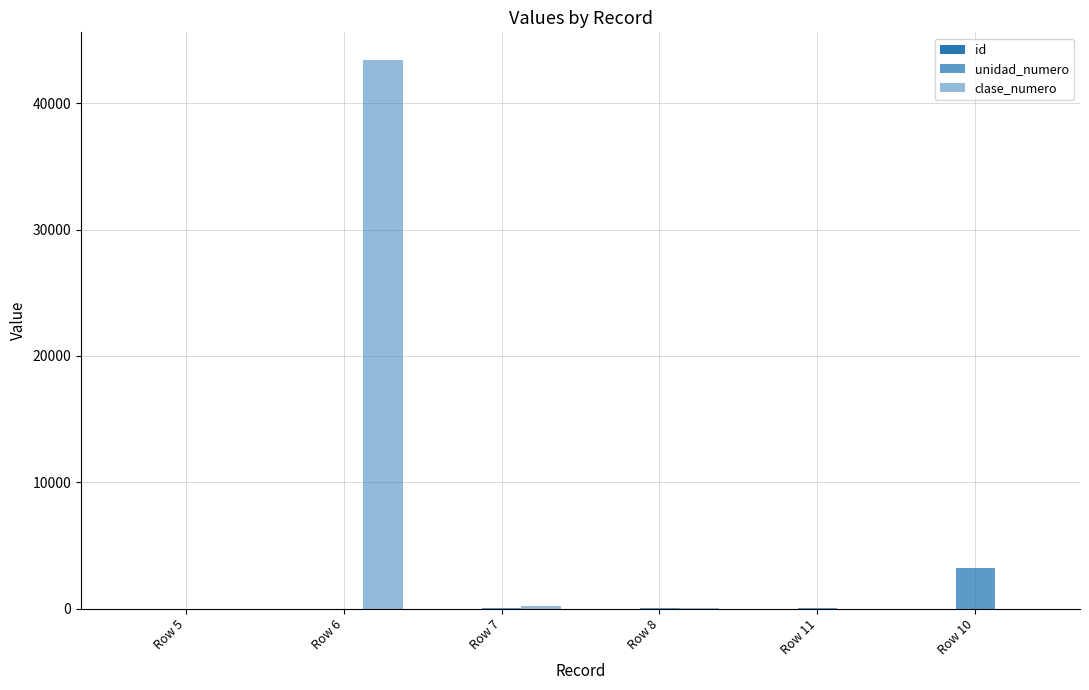

What is the sum of the clase_numero values at Row 5 and Row 8?

28